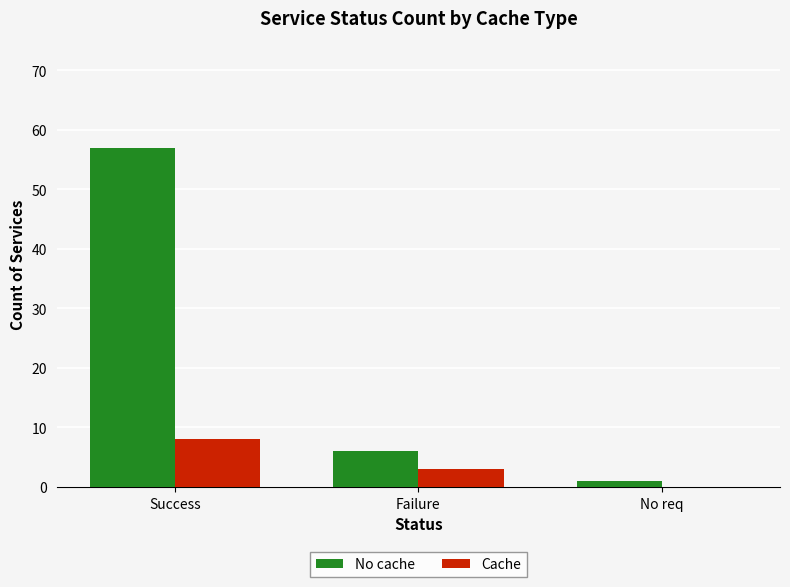

How many Cache values are between 0 and 8?

3